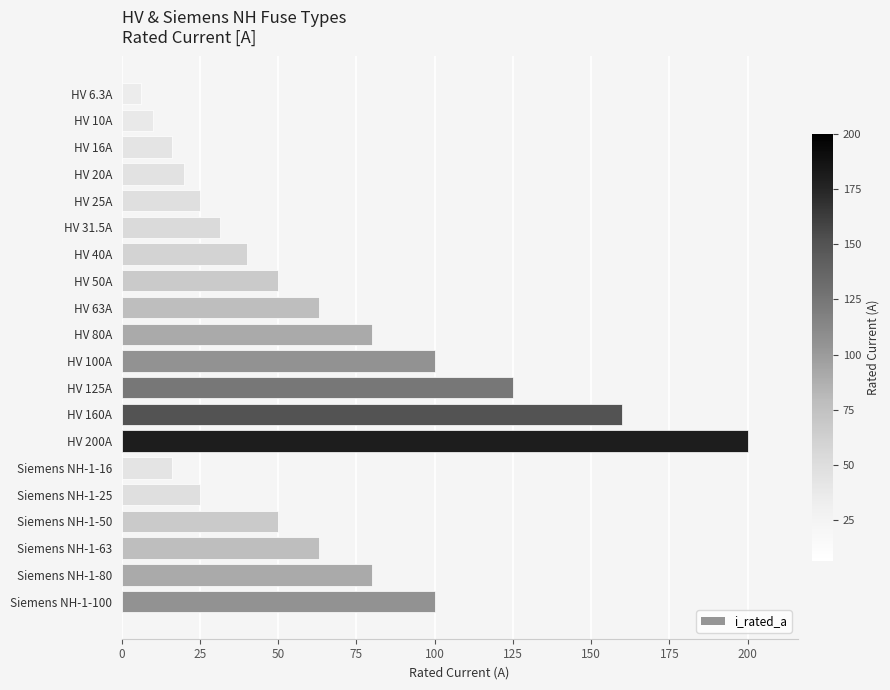

Is it true that the value at HV 160A is 160.0?

True